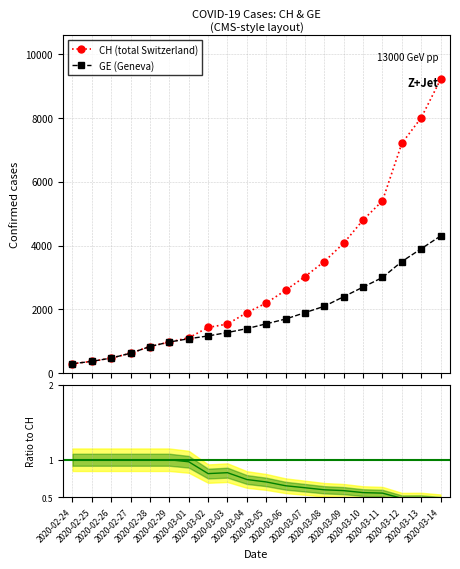

Where does the GE series first go above 1550?

2020-03-06